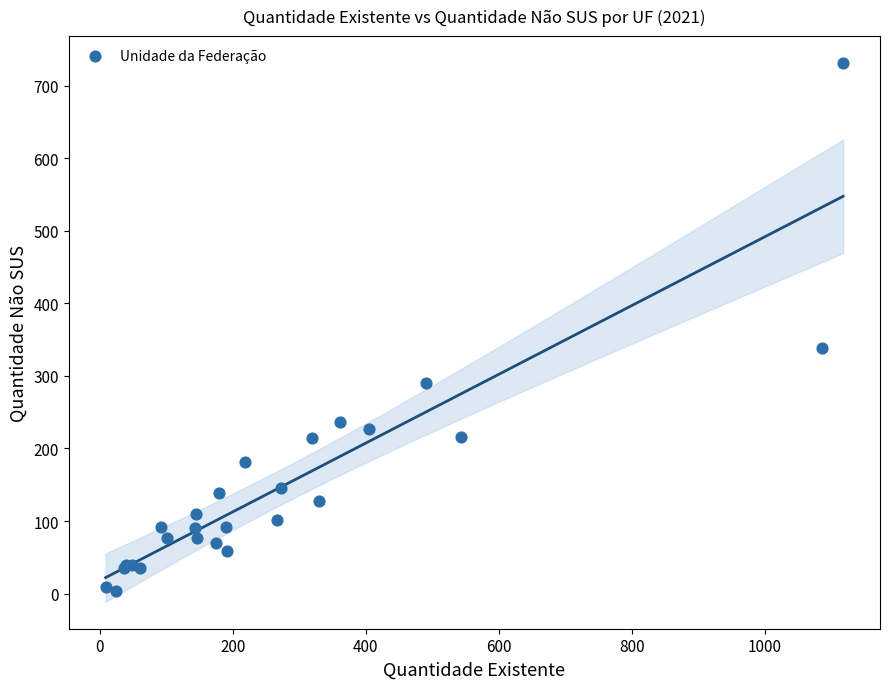

What Y value in the scatter plot is closest to 367?

338